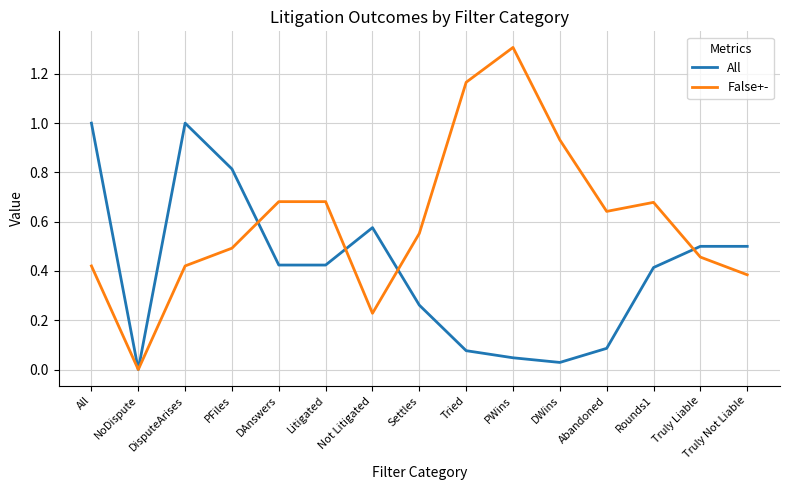

What position from the left is PFiles?

4